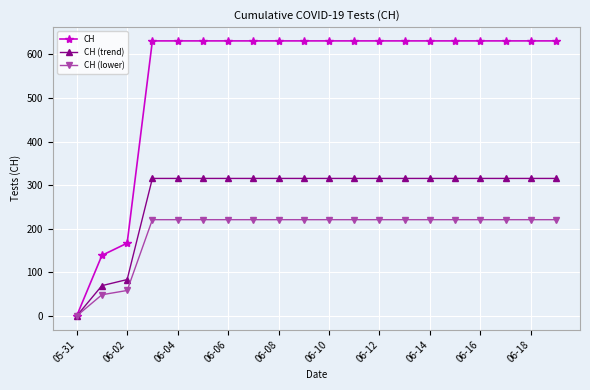

Which series has the largest range (max minus min)?

CH